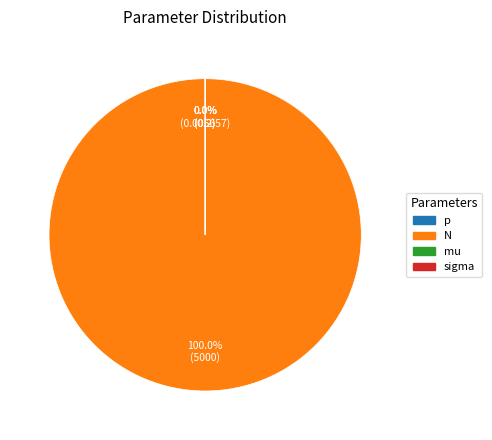

Rank the categories by value from lowest to highest.

sigma, p, mu, N